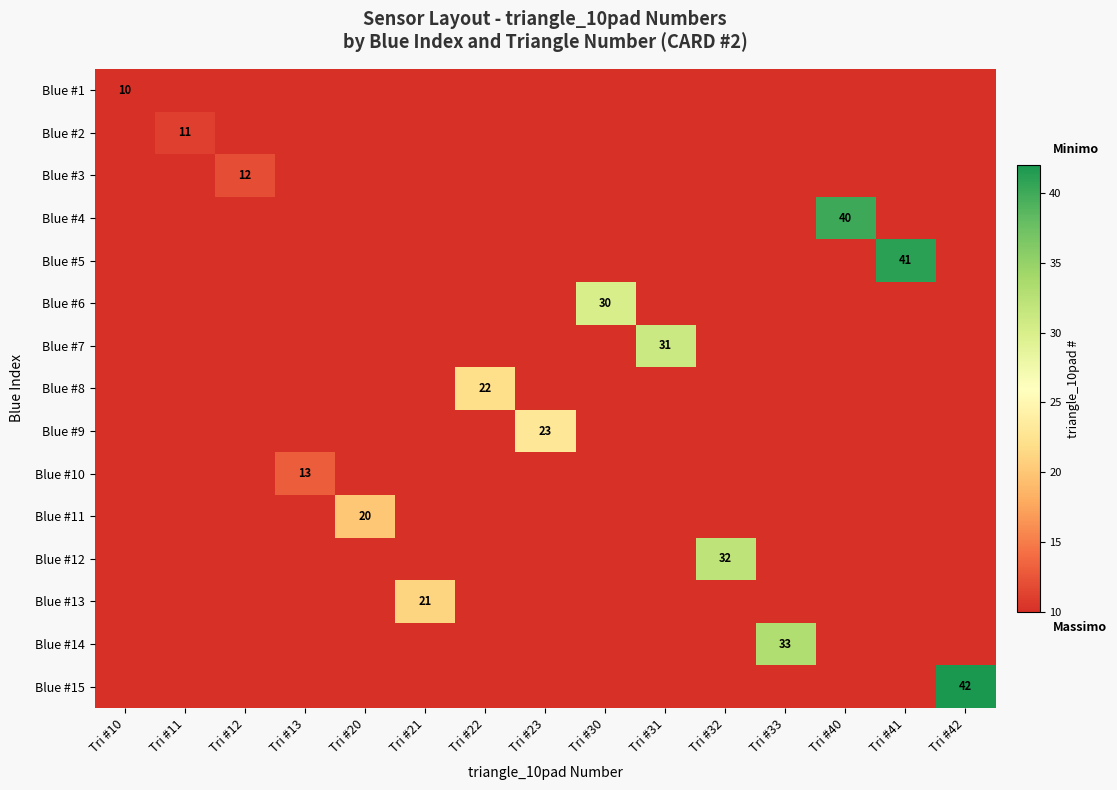

Is it true that Blue #6 equals 30 at Tri #30?

True